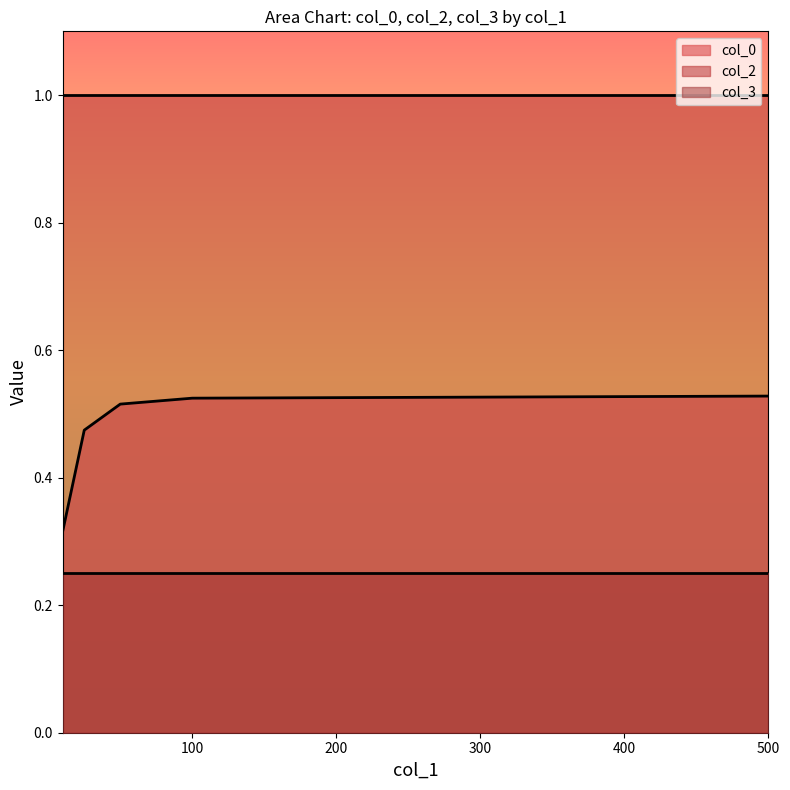

What are all the series names shown in the legend?

col_0, col_2, col_3